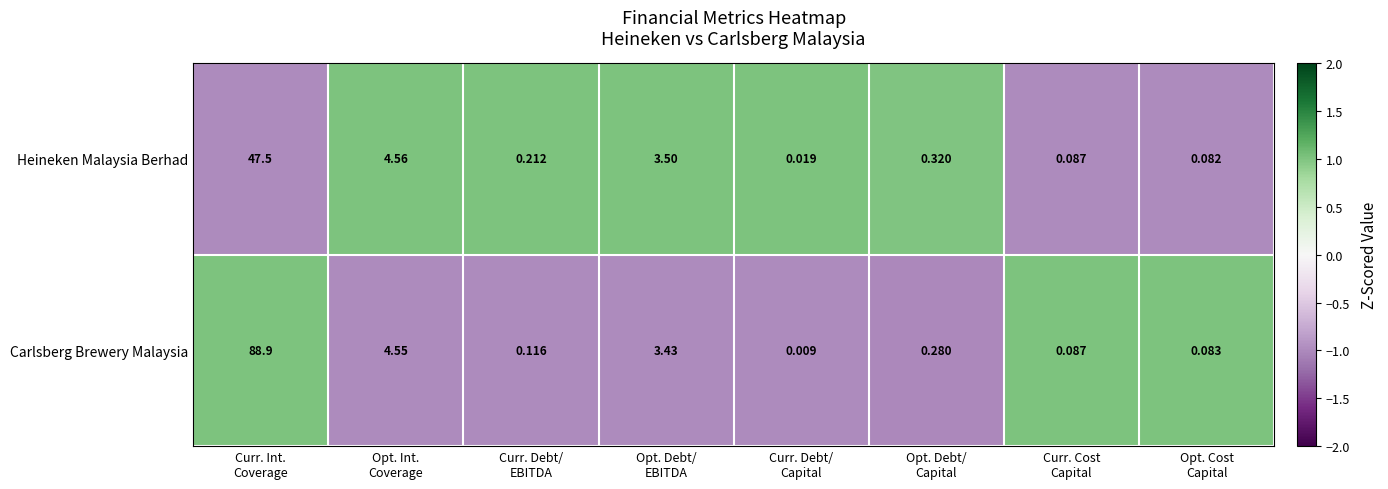

Which series has the widest spread of values?

Carlsberg Brewery Malaysia